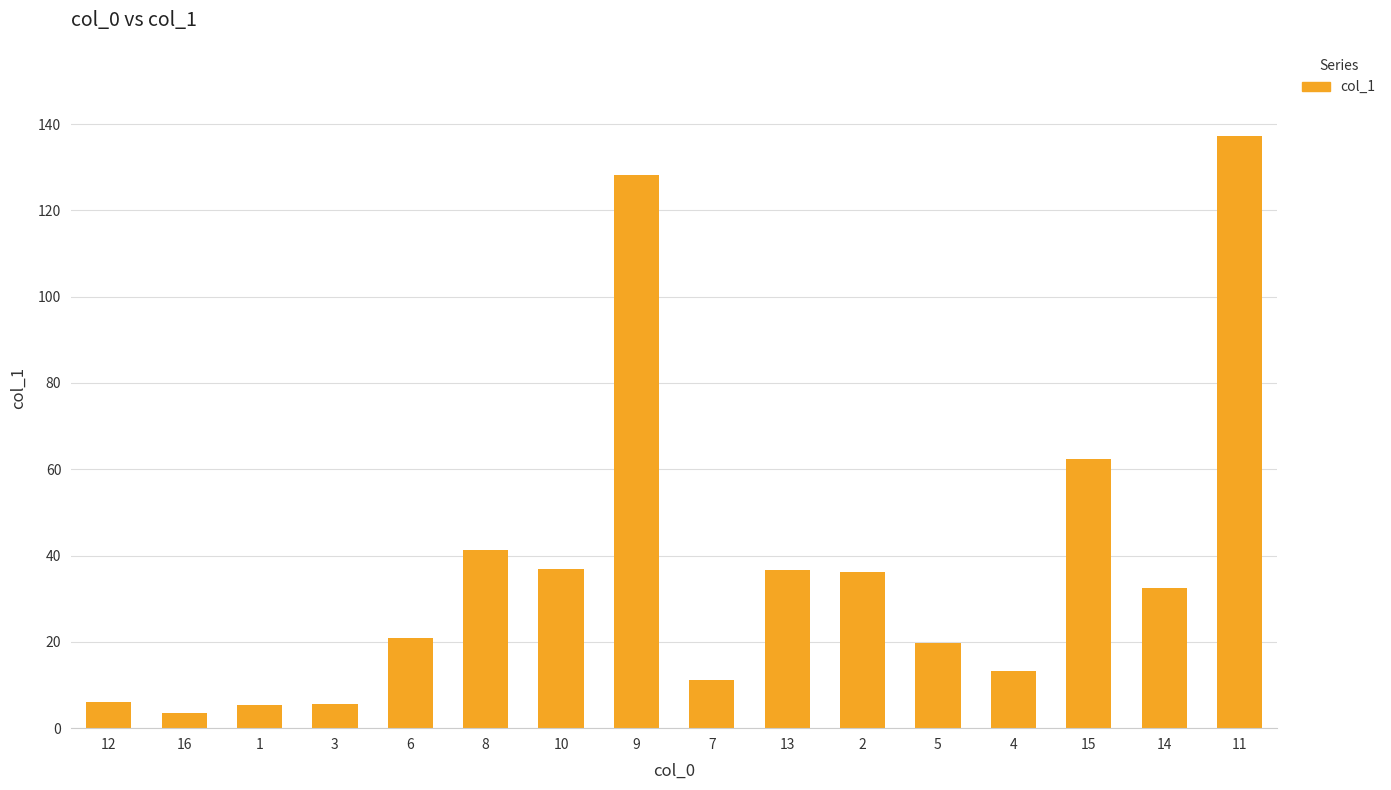

Approximately how many times larger is the value at 9 compared to 14?

3.9